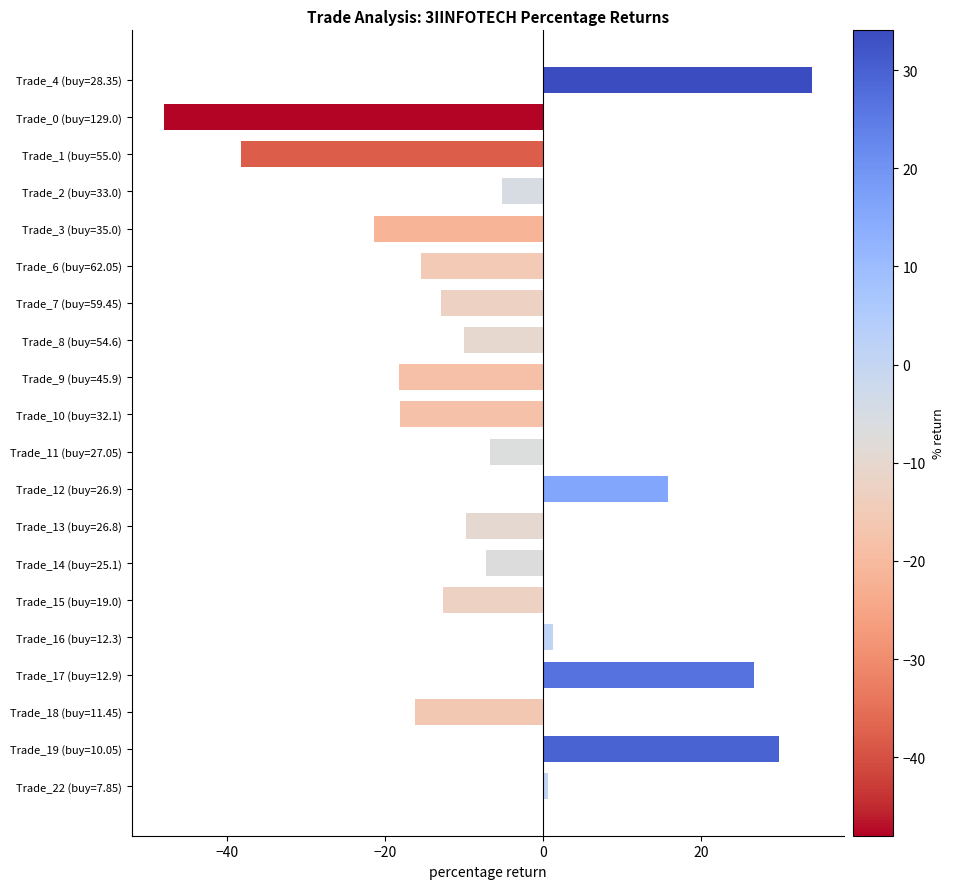

What is the value of the 7th bar from the top?

-12.9